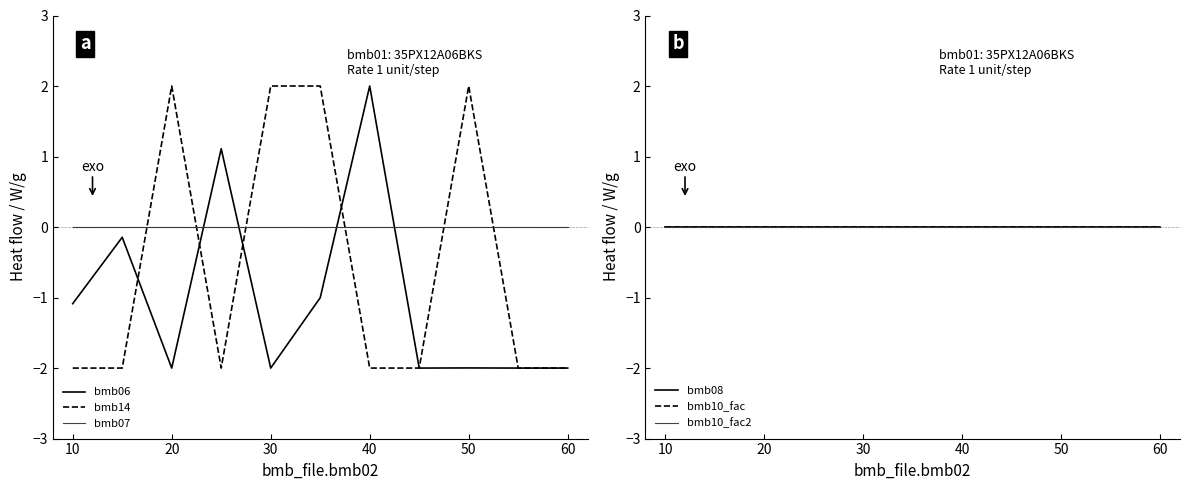

What is the maximum value for bmb06?

2.0